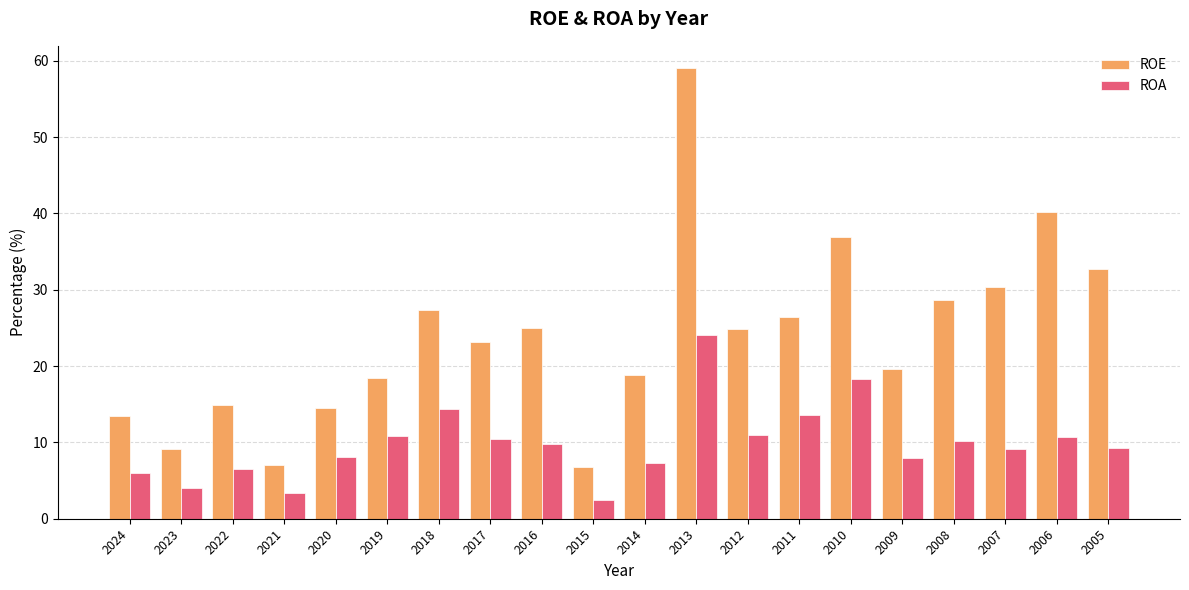

How many values in the ROE series exceed 24?

10